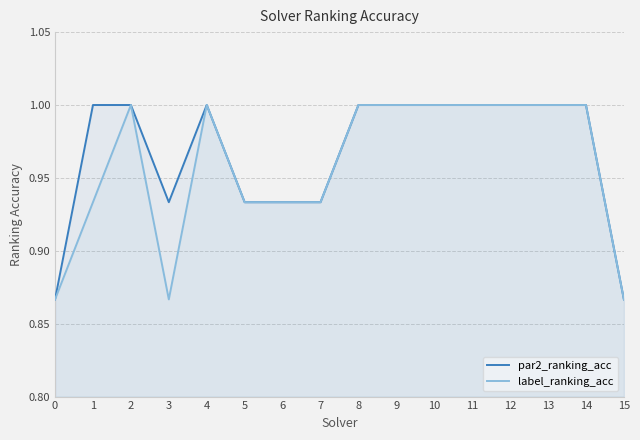

What is the value of the par2_ranking_acc point at the 4th from the left?

0.9